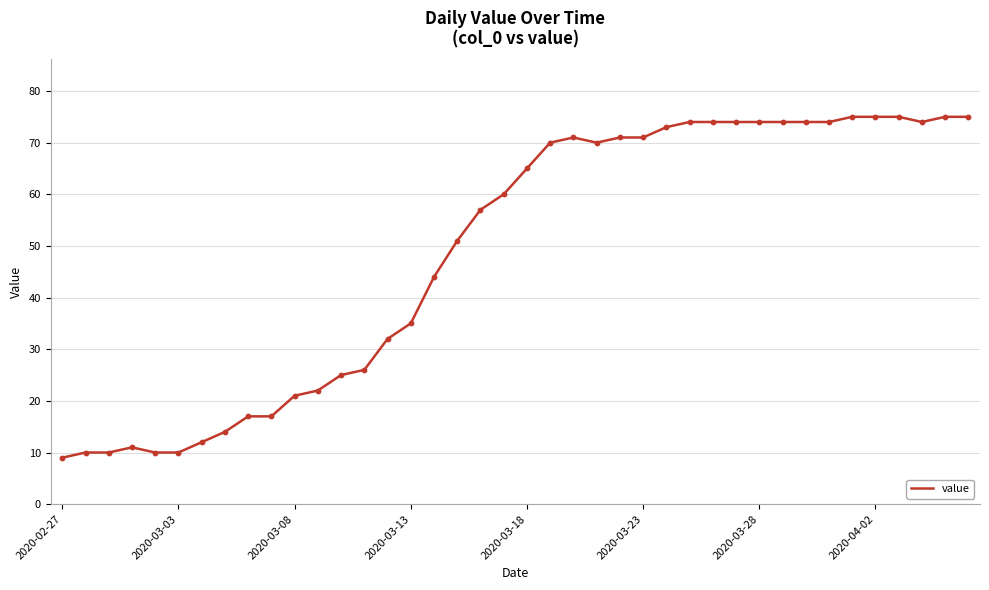

What is the maximum value shown in the chart?

75